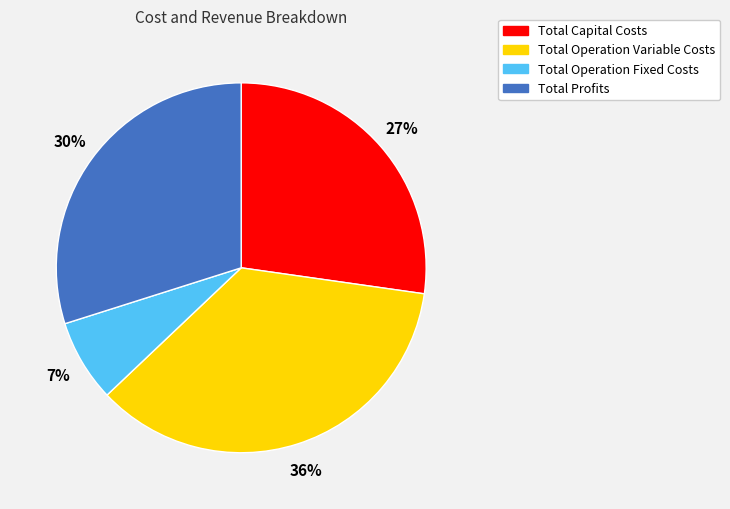

What is the ratio of the value at Total Capital Costs to the value at Total Profits?

0.9